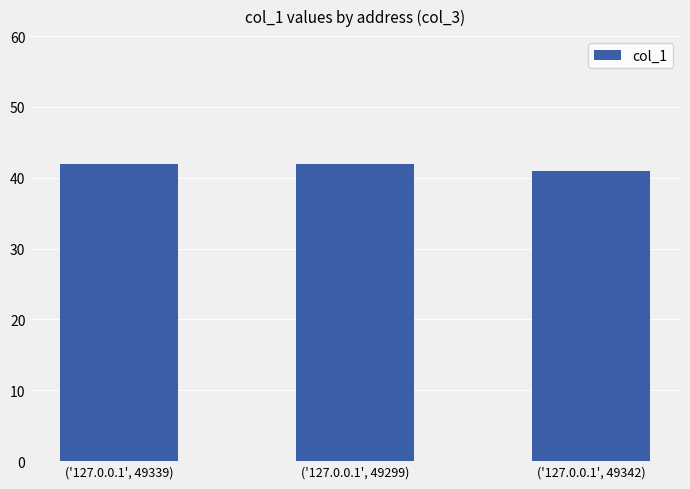

How many distinct data groups are displayed?

1